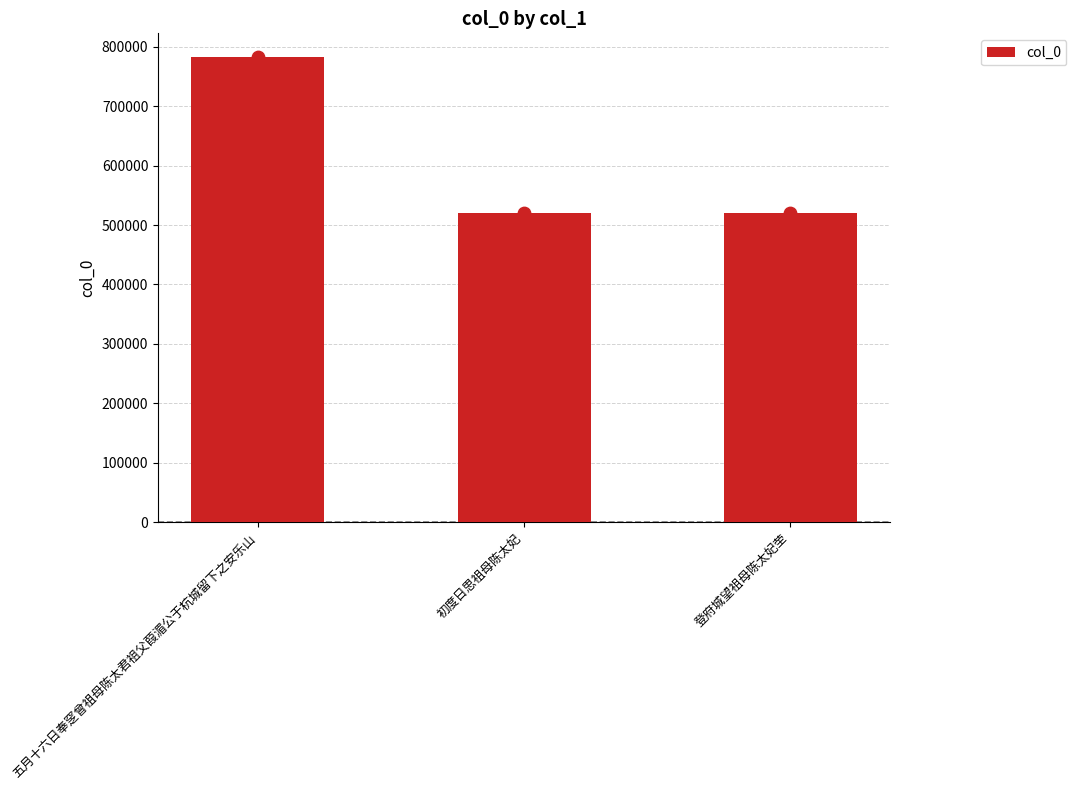

What is the change in value from 五月十六日奉窆曾祖母陈太君祖父葭湄公于杭城留下之安乐山 to 初度日思祖母陈太妃?

-262931